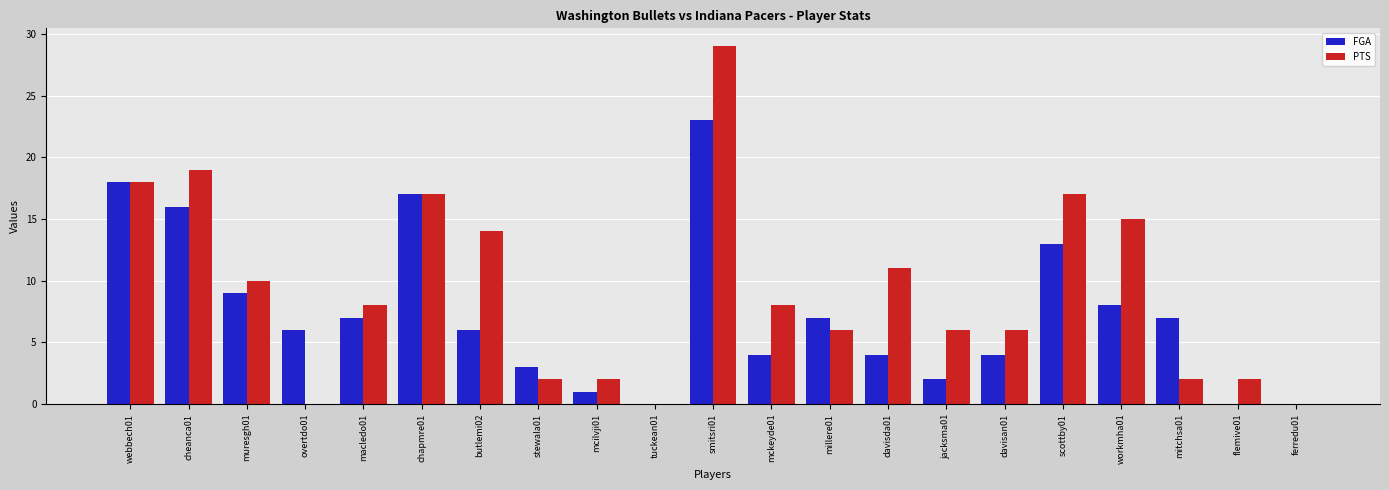

Between webbech01 and davisan01, which series saw the biggest shift?

FGA